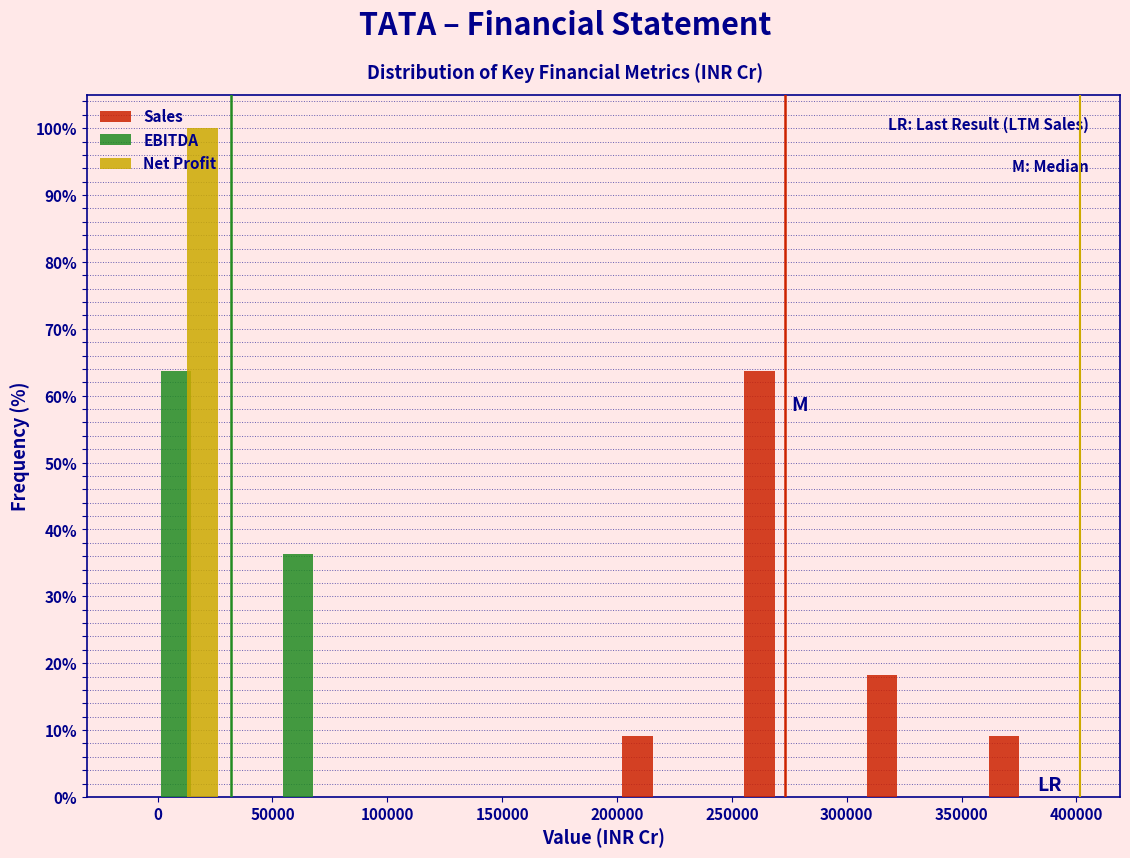

What is the height of the EBITDA bar covering -20000 to 35000 on the x-axis? Neither the bar edges nor the heights are printed on the chart, so give them approximately, as read against the axes.

64